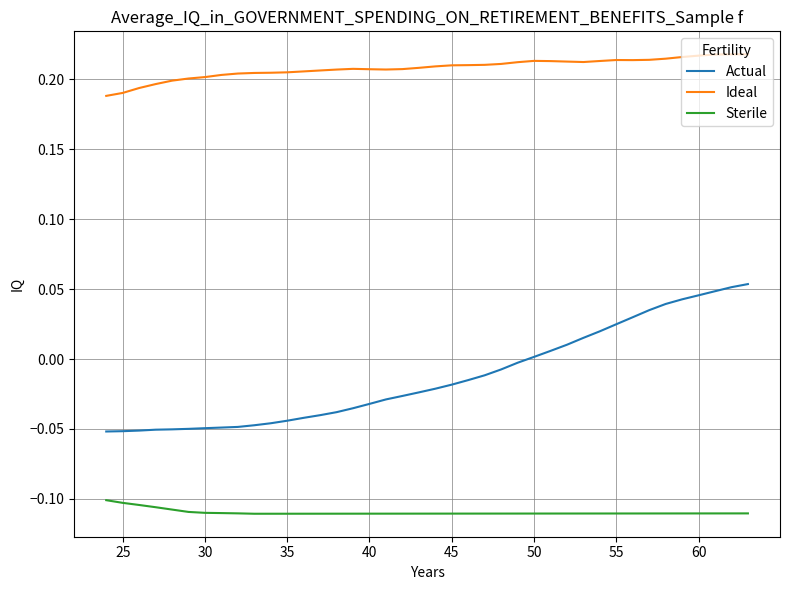

Which series has the widest spread of values?

Actual